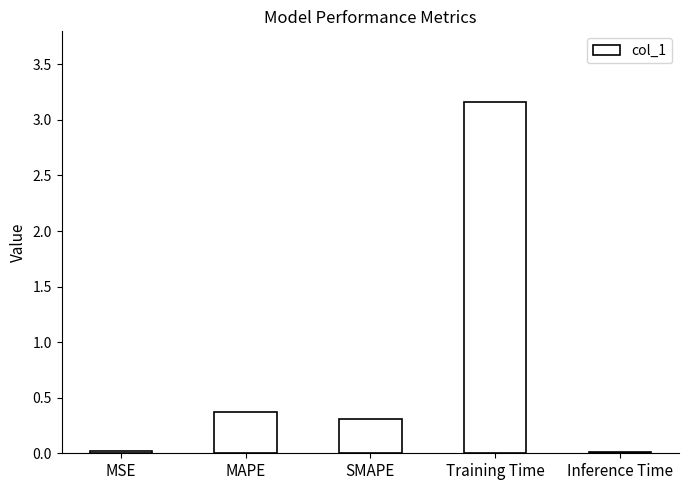

Is it true that the value at Training Time is 2.1?

False